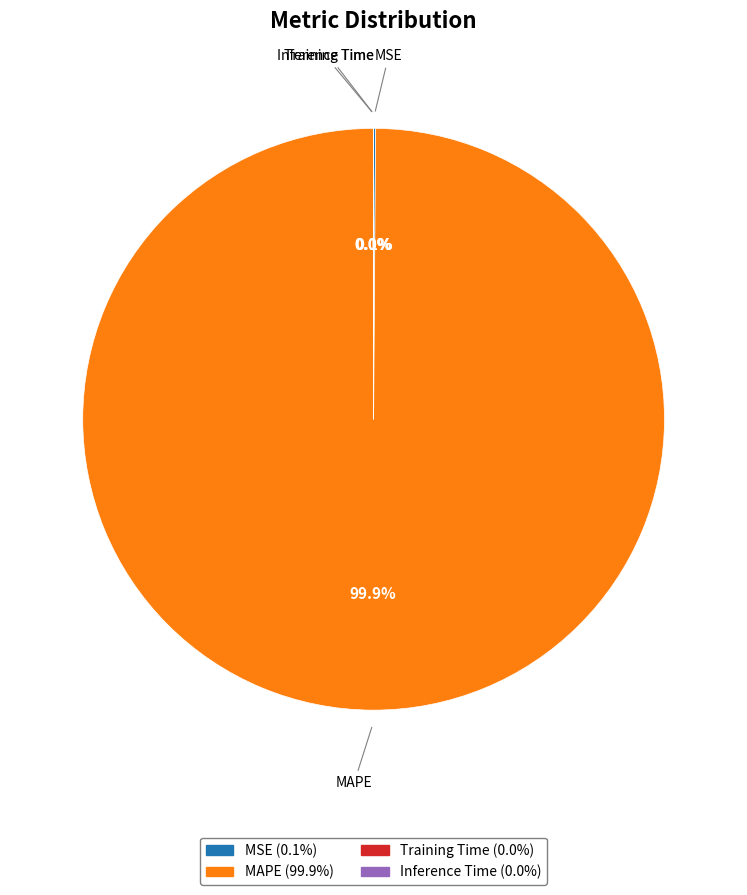

Does MAPE account for over 50% of the chart?

Yes